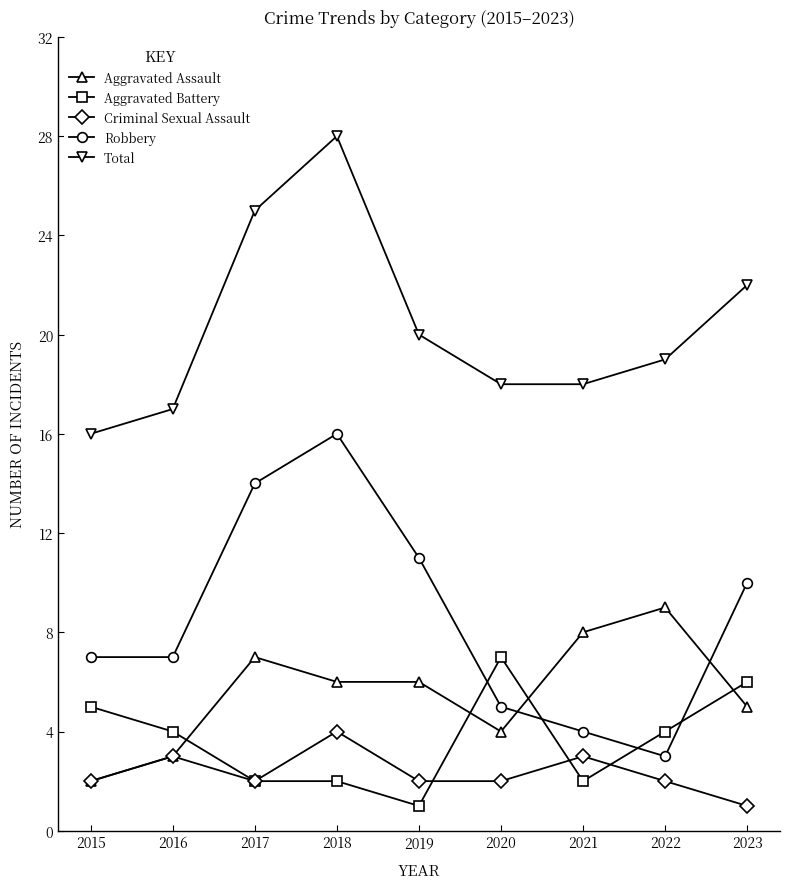

What is the sum of all Criminal Sexual Assault values?

21